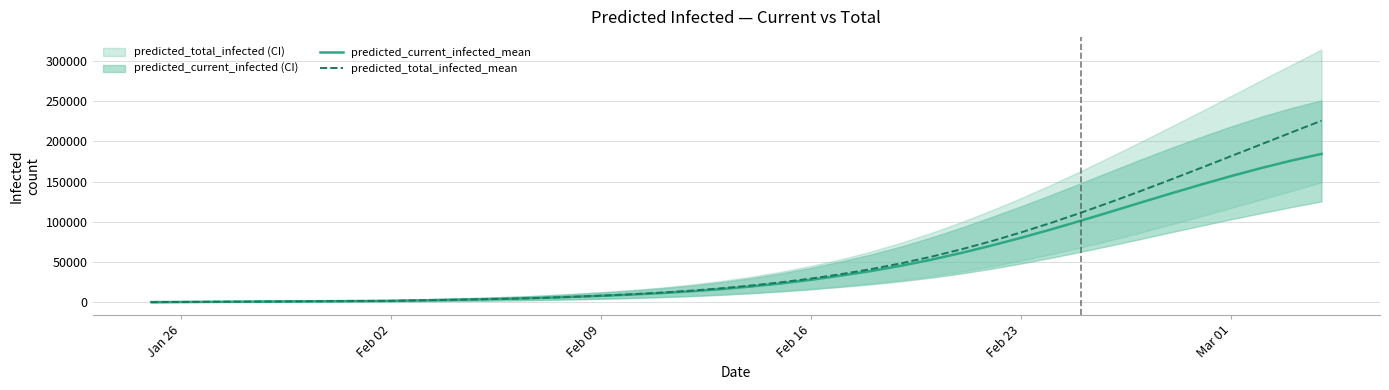

True or false: predicted_current_infected_mean and predicted_total_infected_mean cross at least once.

False